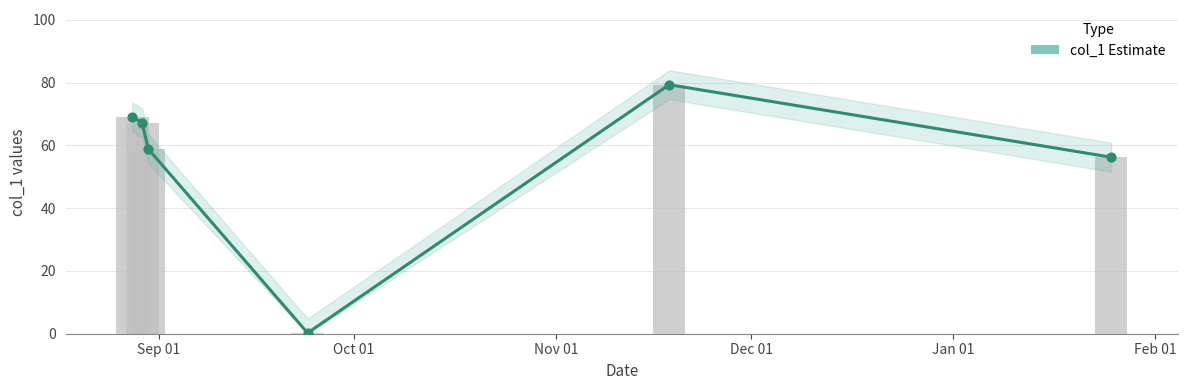

What is the change in value from Nov 01 to Feb 01?

-2.6